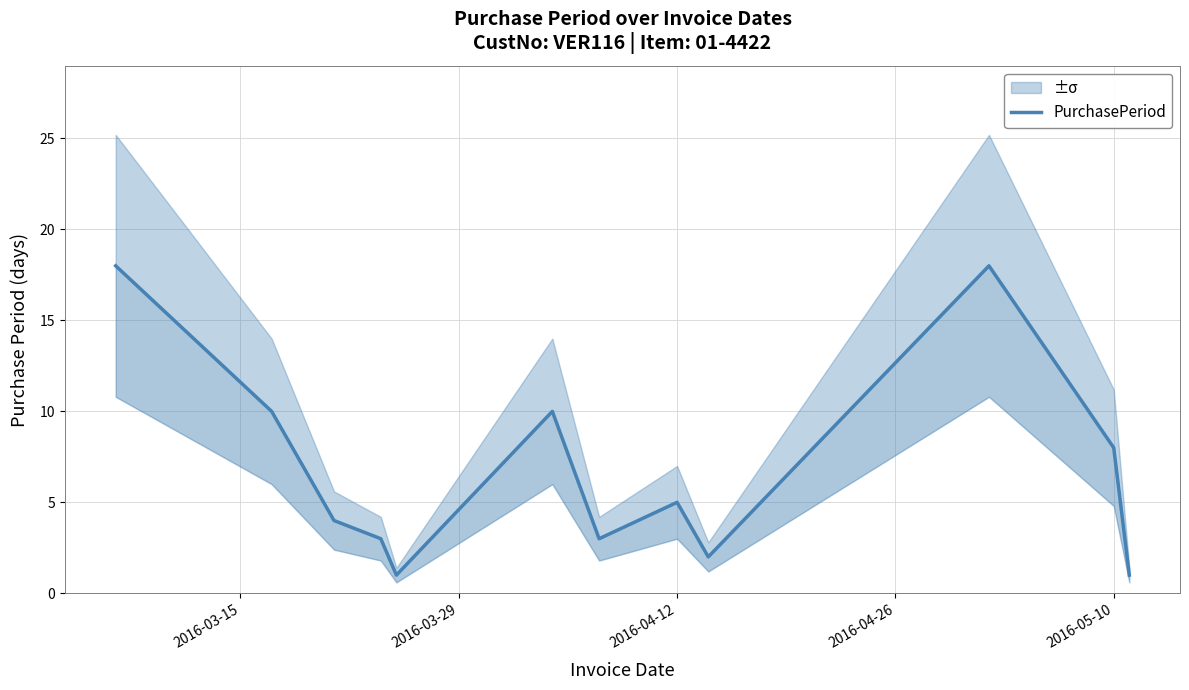

True or false: the data has more than 0 interior local peaks.

True